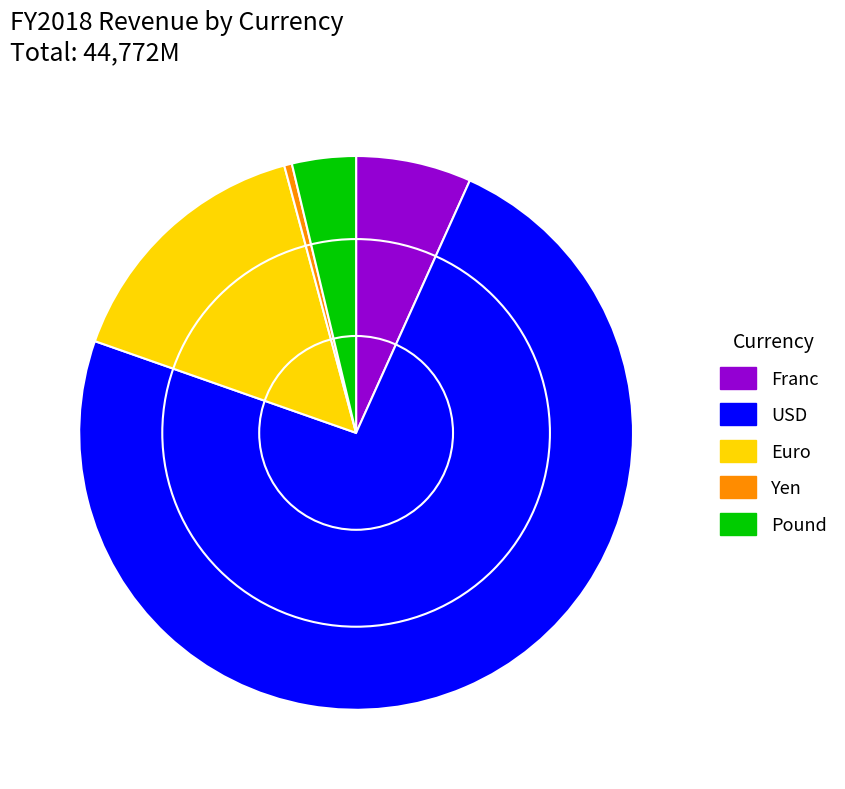

Combined, do Yen and Euro account for over 50%?

No